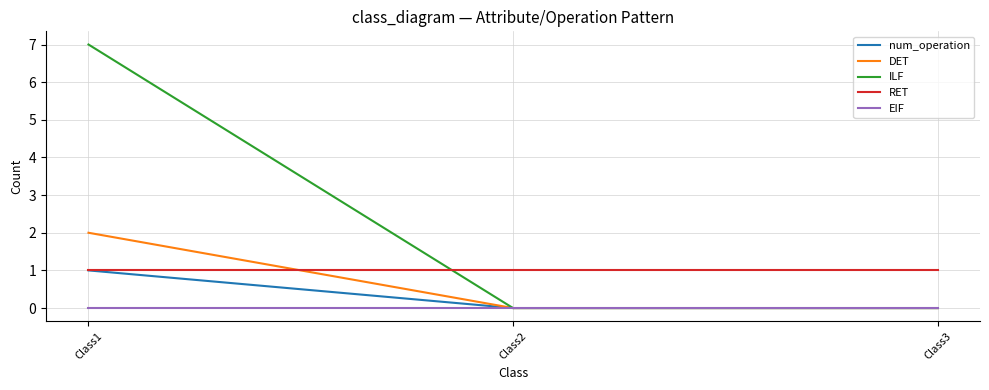

Between Class1 and Class2, which series saw the biggest shift?

ILF